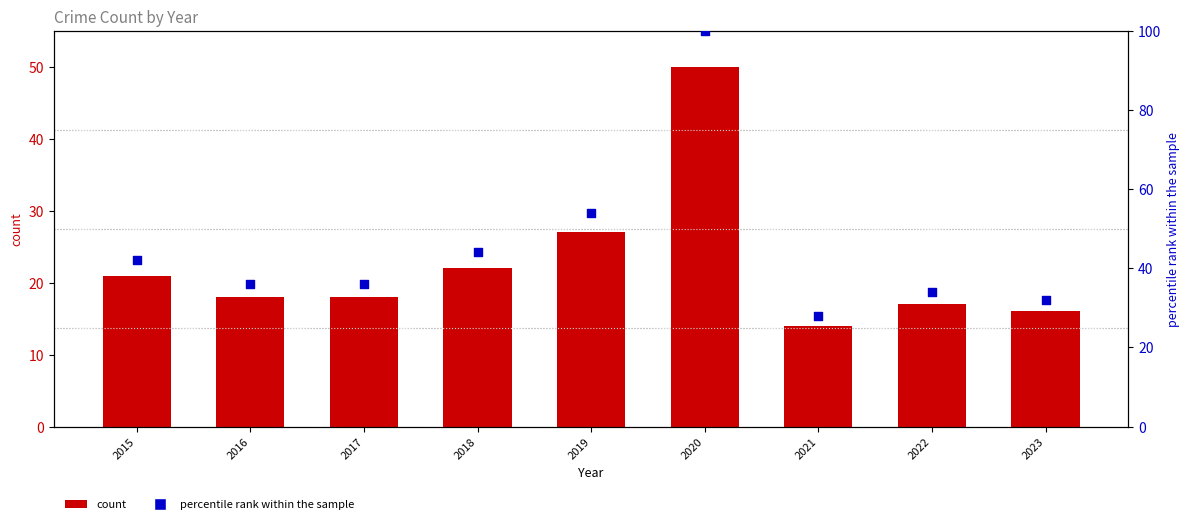

Which series has the largest total across all categories?

percentile rank within the sample